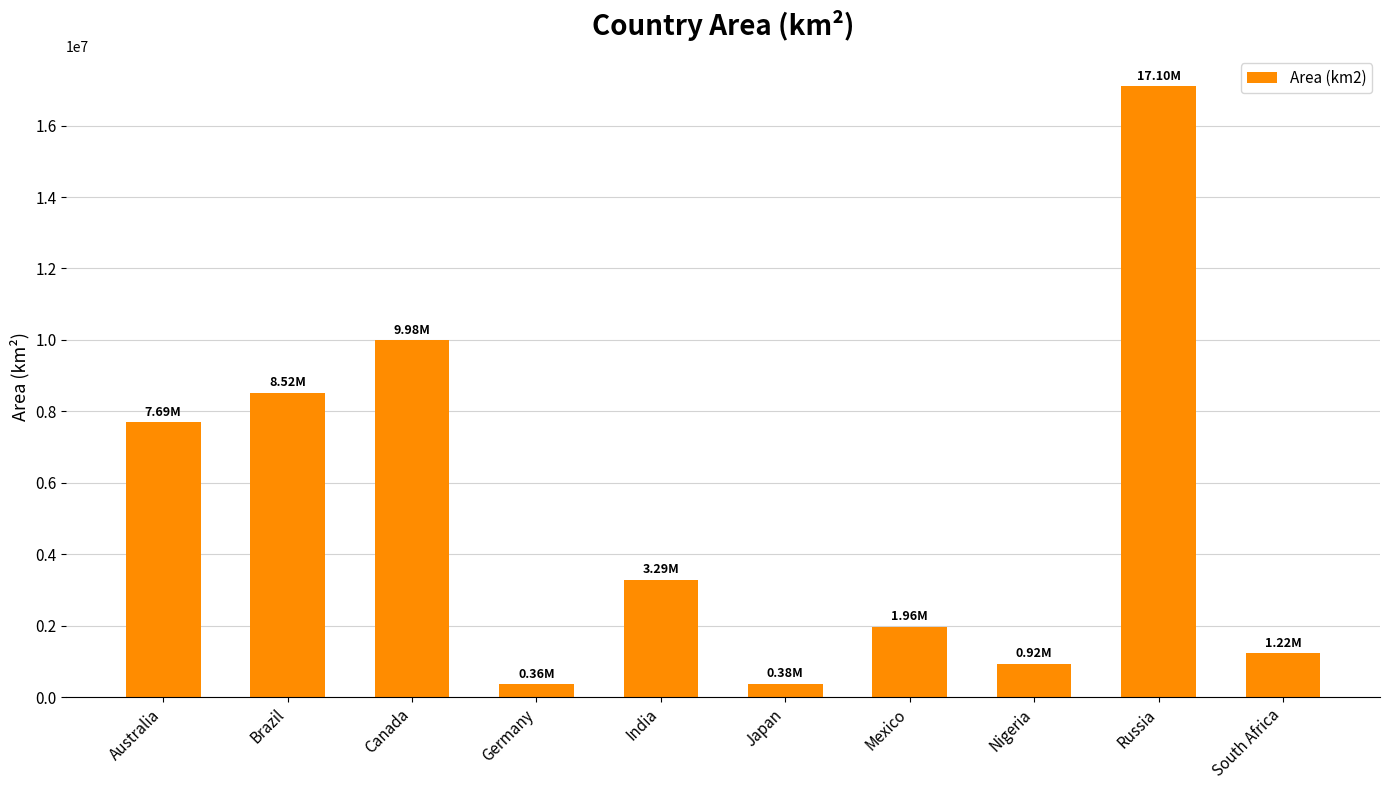

Are the bars horizontal?

No